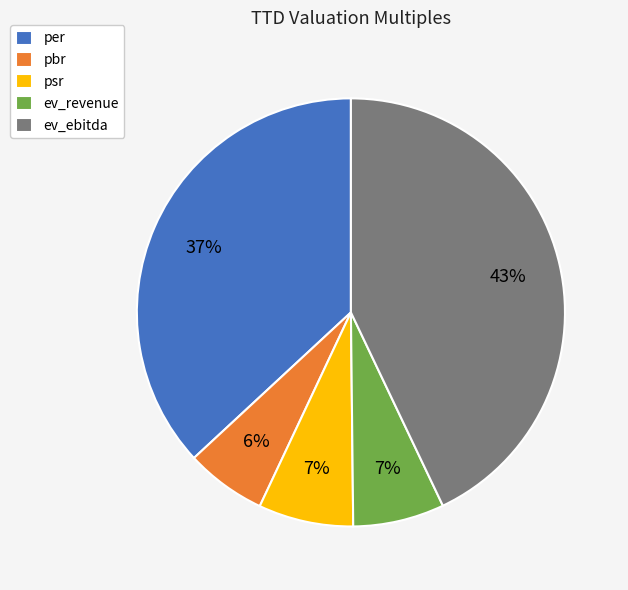

Do psr and pbr together represent more than half of the pie?

No